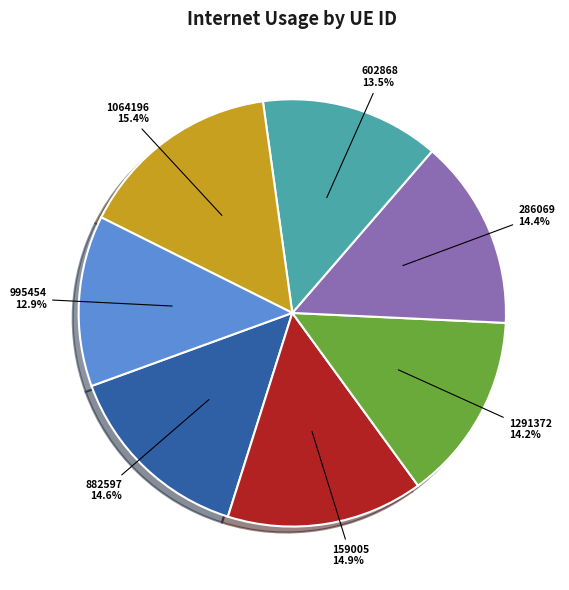

Count the number of slices in the pie.

7